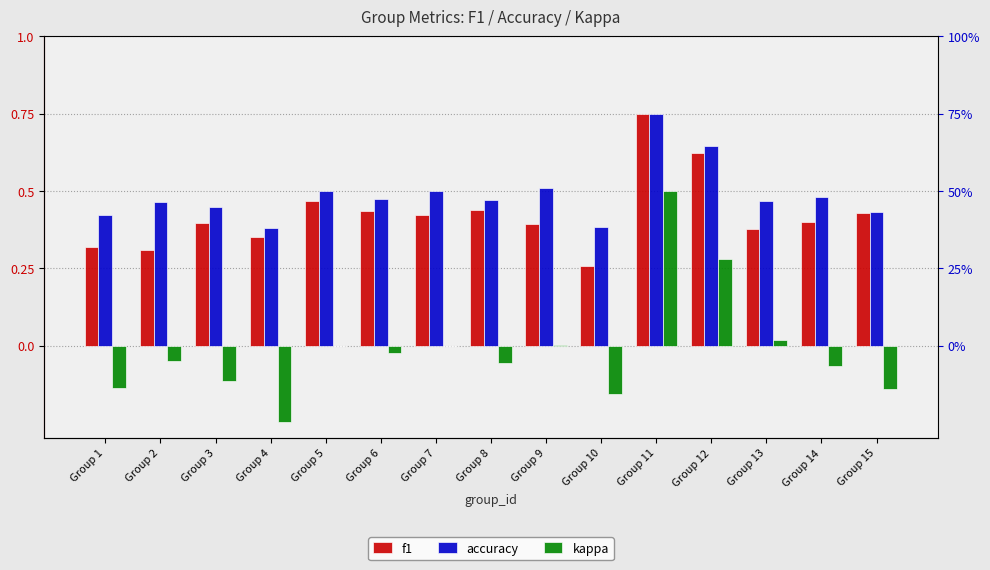

Does the chart contain any negative values?

Yes